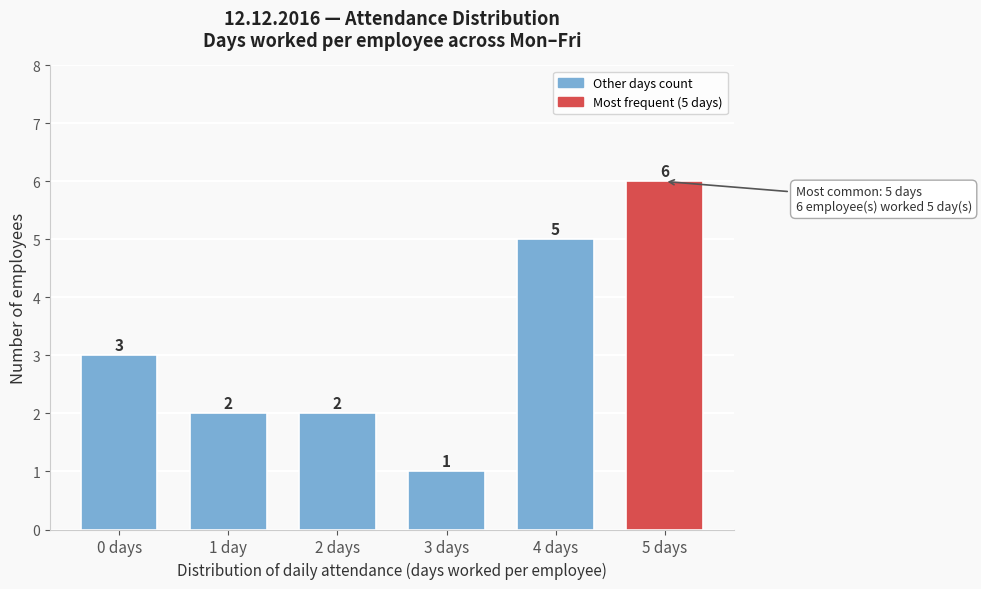

Reading left to right, what are all the values shown in this chart?

0 days=3	1 day=2	2 days=2	3 days=1	4 days=5	5 days=6